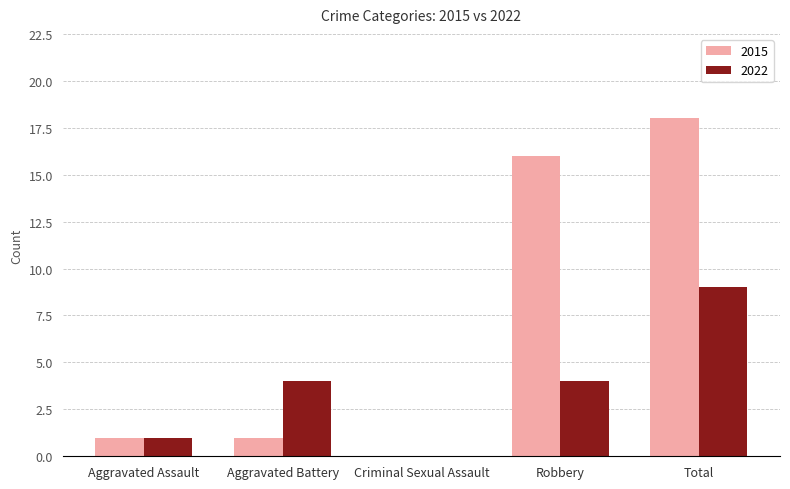

Is it true that 2022 equals 1 at Aggravated Assault?

True